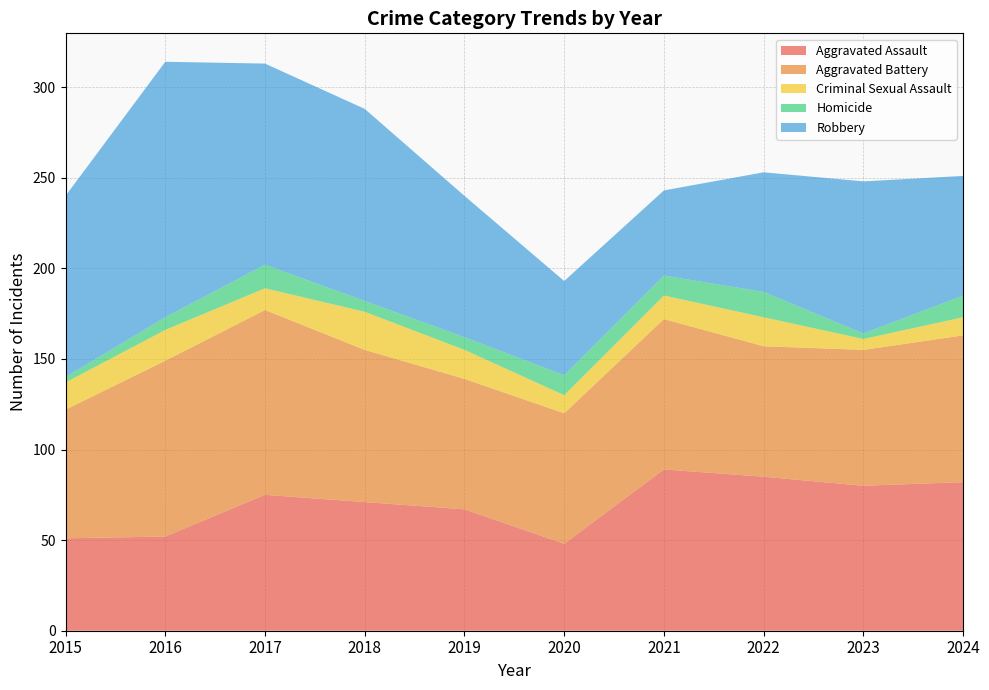

Reading left to right, extract all data points from this chart.

Aggravated Assault: 2015=51	2016=52	2017=75	2018=71	2019=67	2020=48	2021=89	2022=85	2023=80	2024=82
Aggravated Battery: 2015=71	2016=97	2017=102	2018=84	2019=72	2020=72	2021=83	2022=72	2023=75	2024=81
Criminal Sexual Assault: 2015=15	2016=17	2017=12	2018=21	2019=16	2020=10	2021=13	2022=16	2023=6	2024=10
Homicide: 2015=3	2016=7	2017=13	2018=6	2019=7	2020=11	2021=11	2022=14	2023=3	2024=12
Robbery: 2015=100	2016=141	2017=111	2018=106	2019=78	2020=52	2021=47	2022=66	2023=84	2024=66